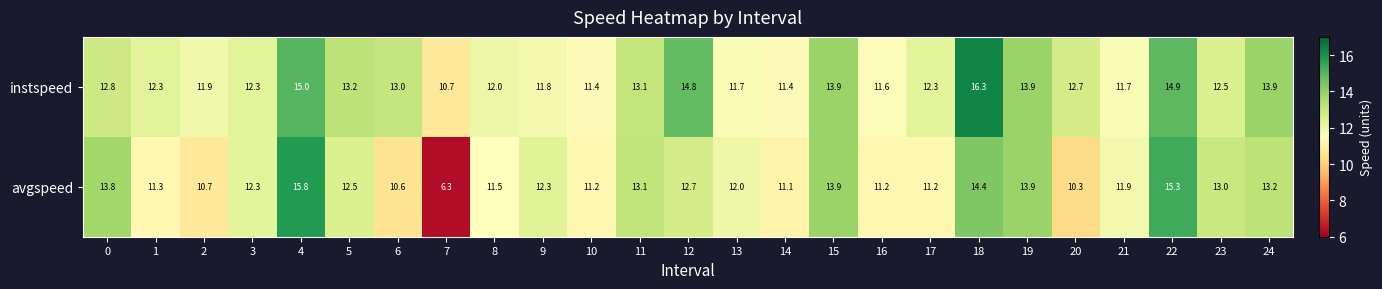

The instspeed series shows 20.5 at 15. True or false?

False